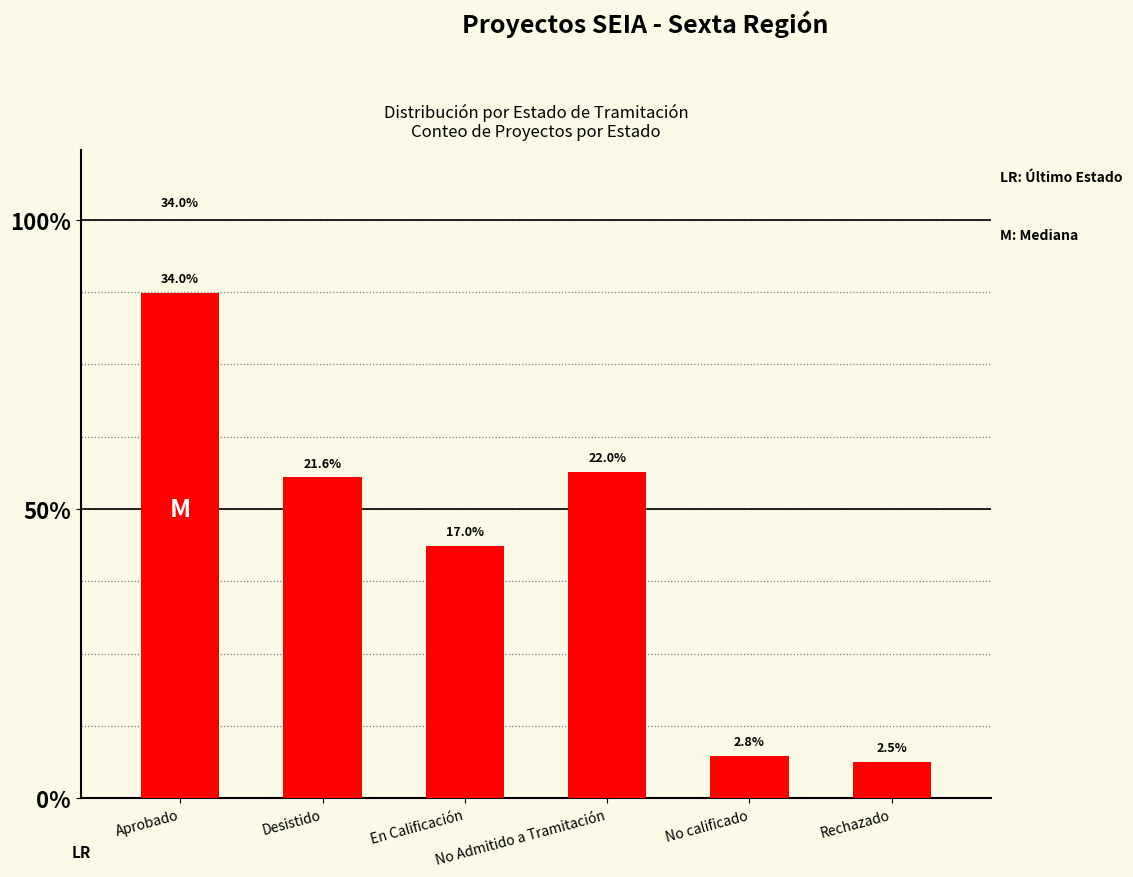

Are the bars grouped side by side (vs. stacked)?

No